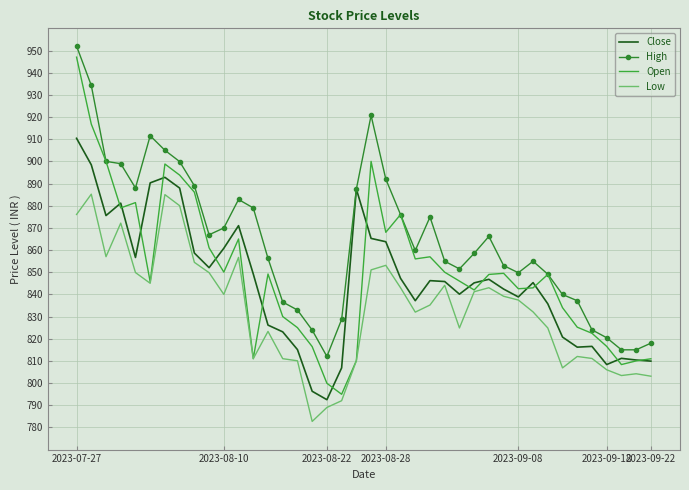

Which series has the largest total across all categories?

High